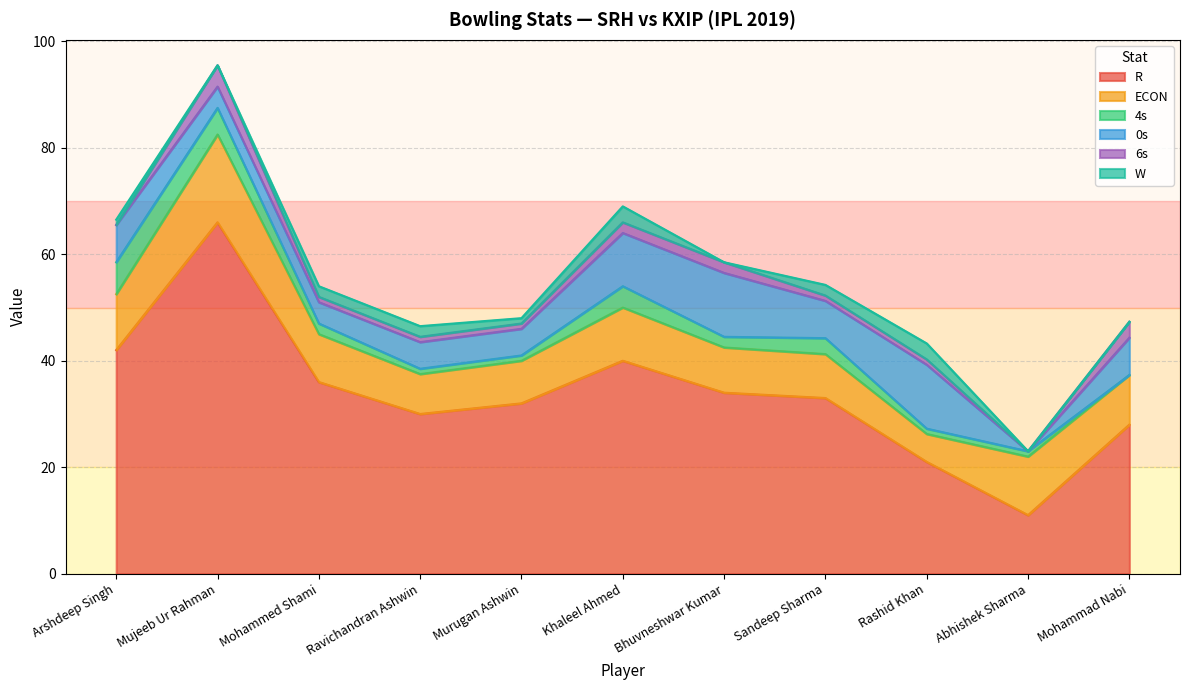

Reading right to left, transcribe all the data shown in this chart.

R: 28.0	11.0	21.0	33.0	34.0	40.0	32.0	30.0	36.0	66.0	42.0
ECON: 9.3	11.0	5.2	8.2	8.5	10.0	8.0	7.5	9.0	16.5	10.5
4s: 0.0	1.0	1.0	3.0	2.0	4.0	1.0	1.0	2.0	5.0	6.0
0s: 7.0	0.0	12.0	7.0	12.0	10.0	5.0	5.0	4.0	4.0	7.0
6s: 3.0	0.0	1.0	1.0	2.0	2.0	1.0	1.0	1.0	4.0	0.0
W: 0.0	0.0	3.0	2.0	0.0	3.0	1.0	2.0	2.0	0.0	1.0